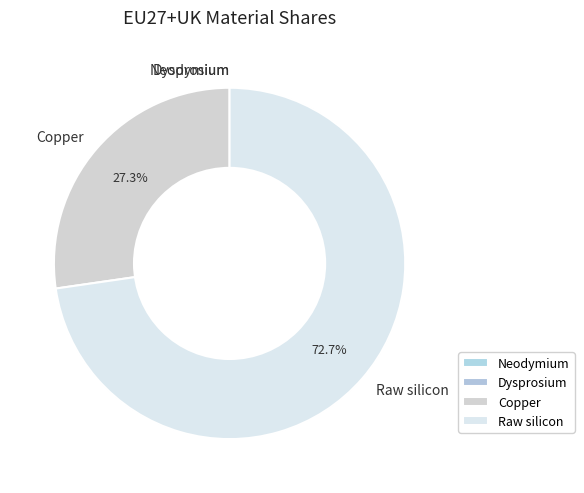

To the nearest percent, what is the difference between the largest and smallest slice percentages?

73%